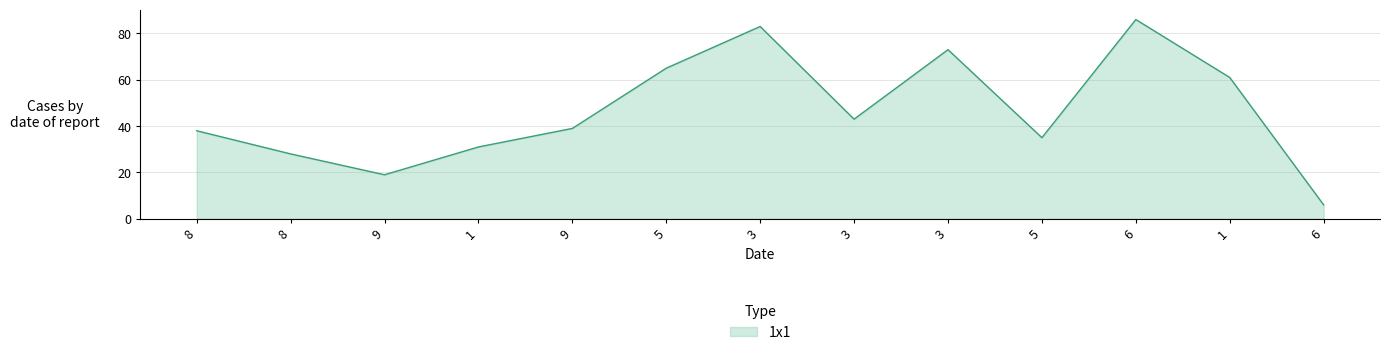

What is the difference between the second highest and second lowest values?

64